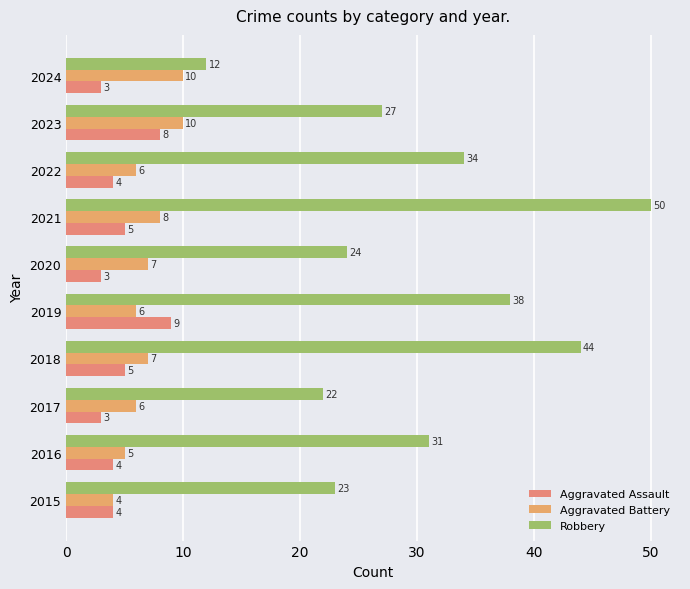

How many categories are shown in the chart?

10